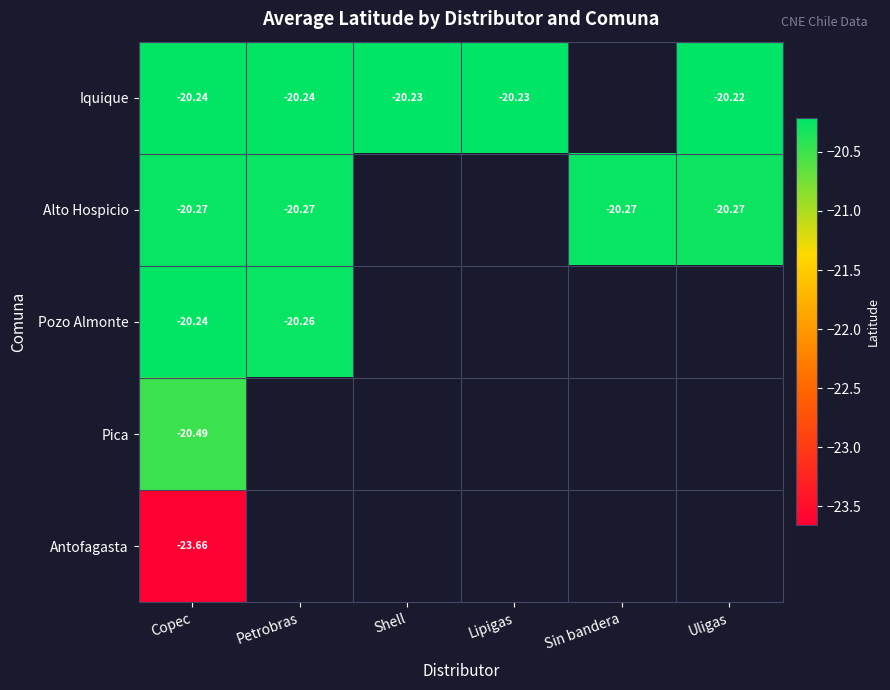

Count the number of categories in the chart.

6